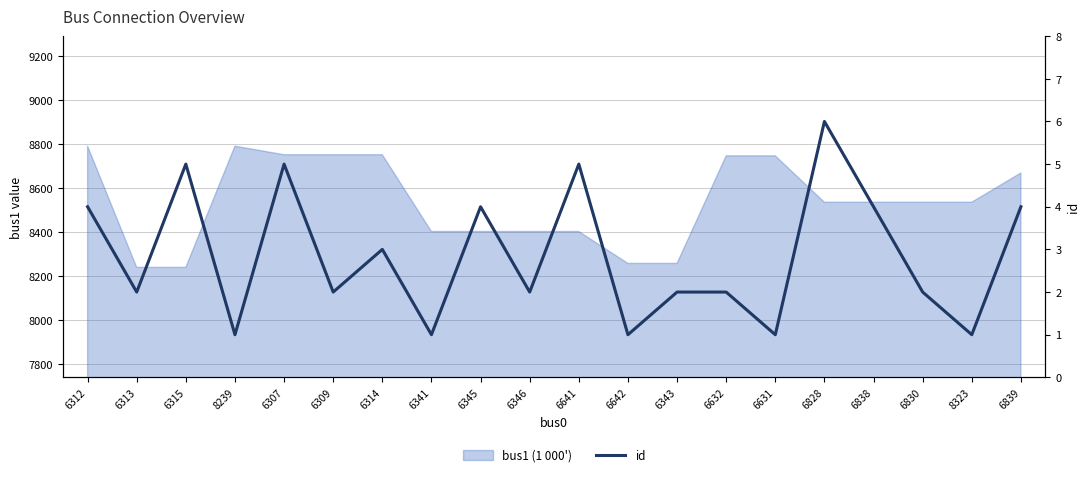

True or false: the data has more than 1 interior local peaks.

True